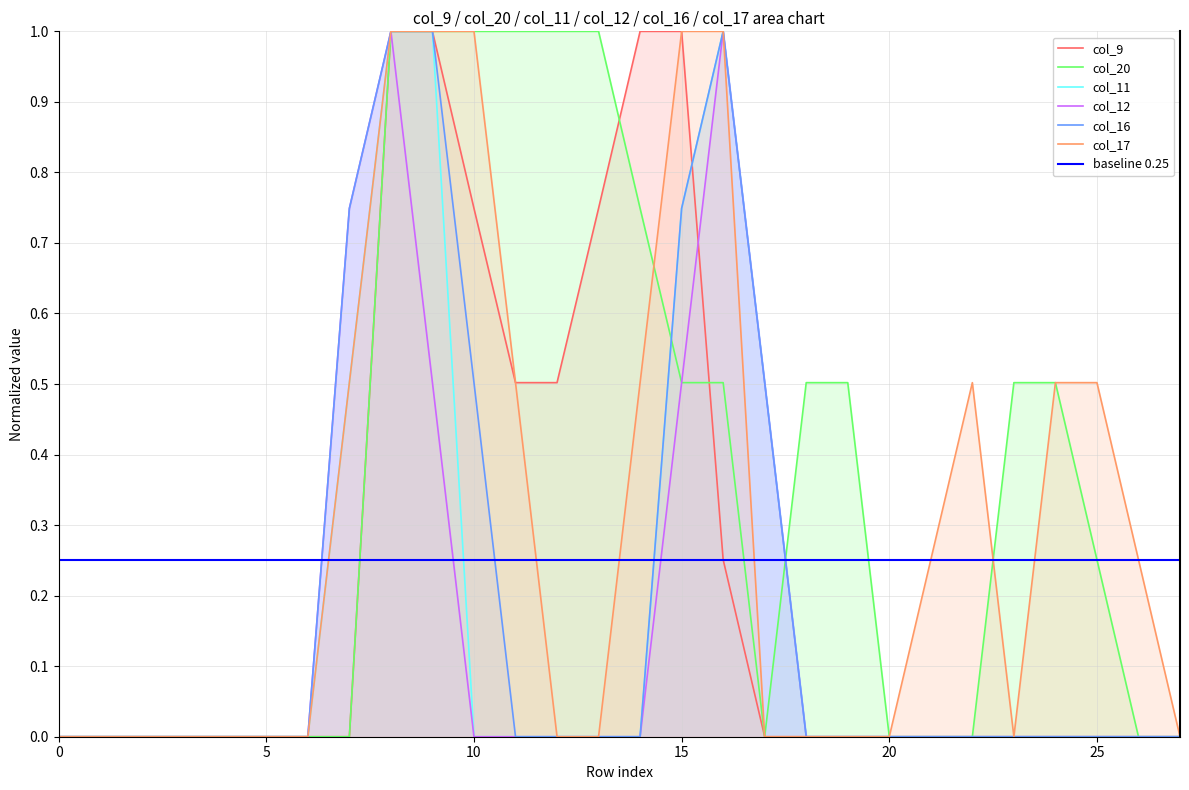

True or false: col_16 and col_11 cross at least once.

False